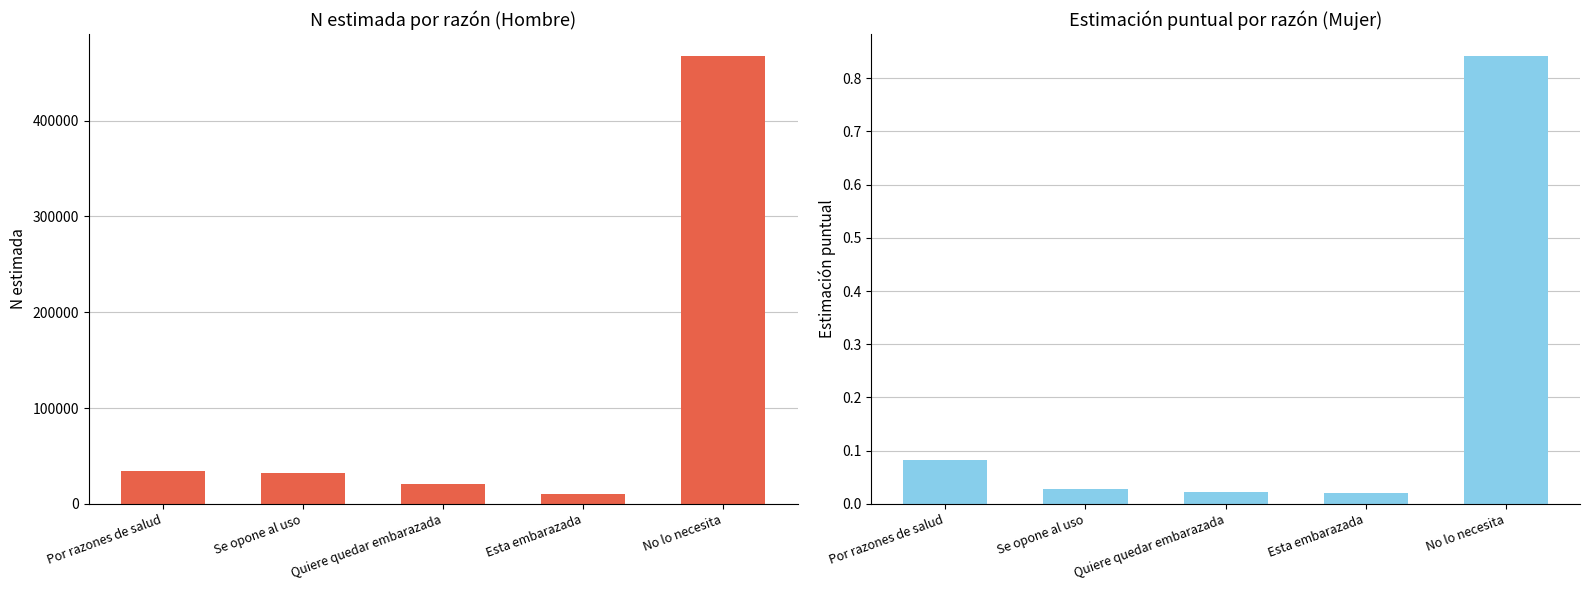

At which category is the sum across all series the highest?

No lo necesita